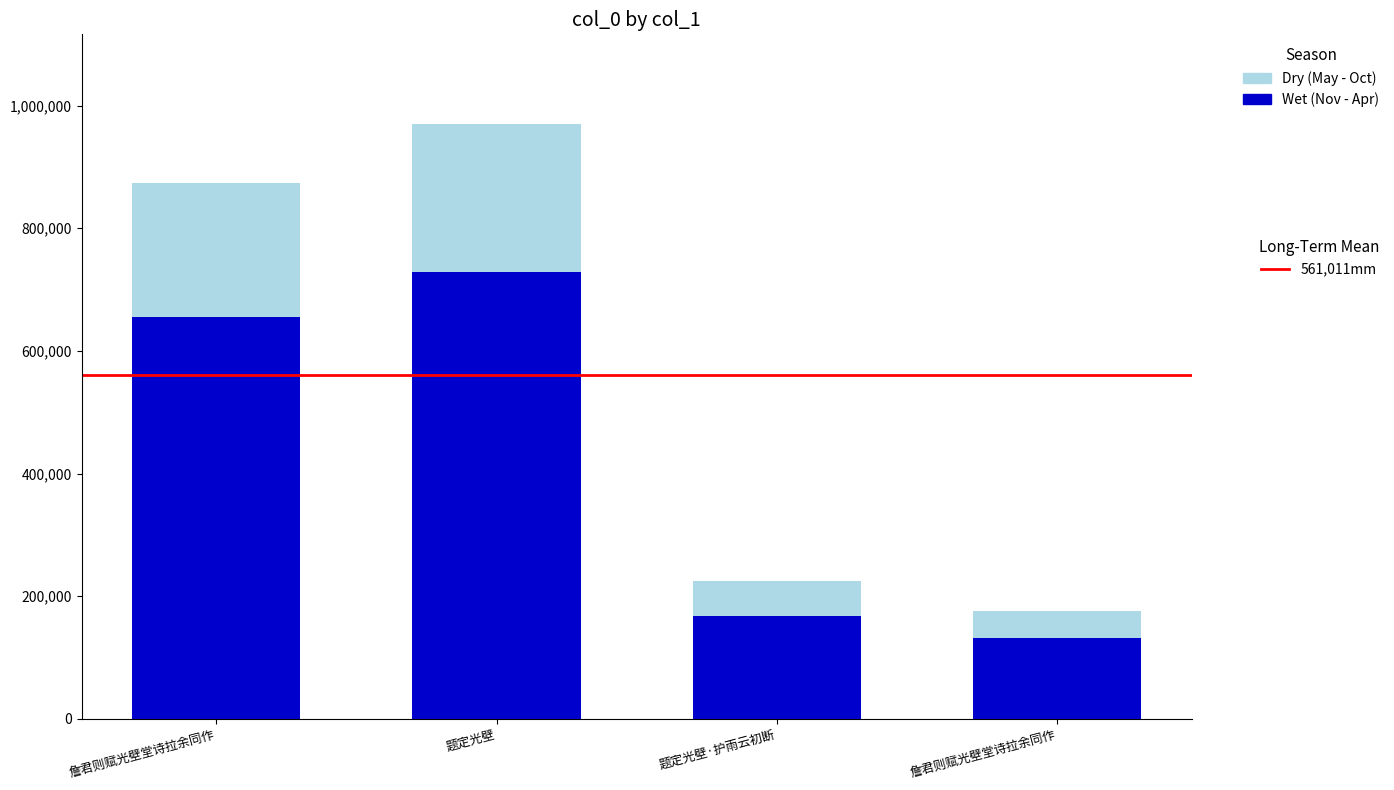

True or false: the data shows 221968.7 at 詹君则赋光壁堂诗拉余同作.

False